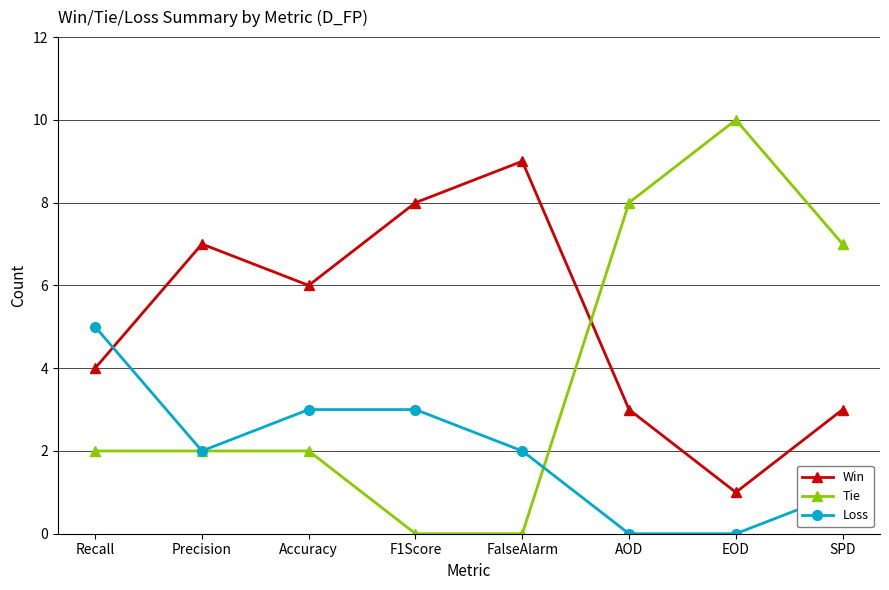

What is the difference between the highest and lowest values at Recall?

3